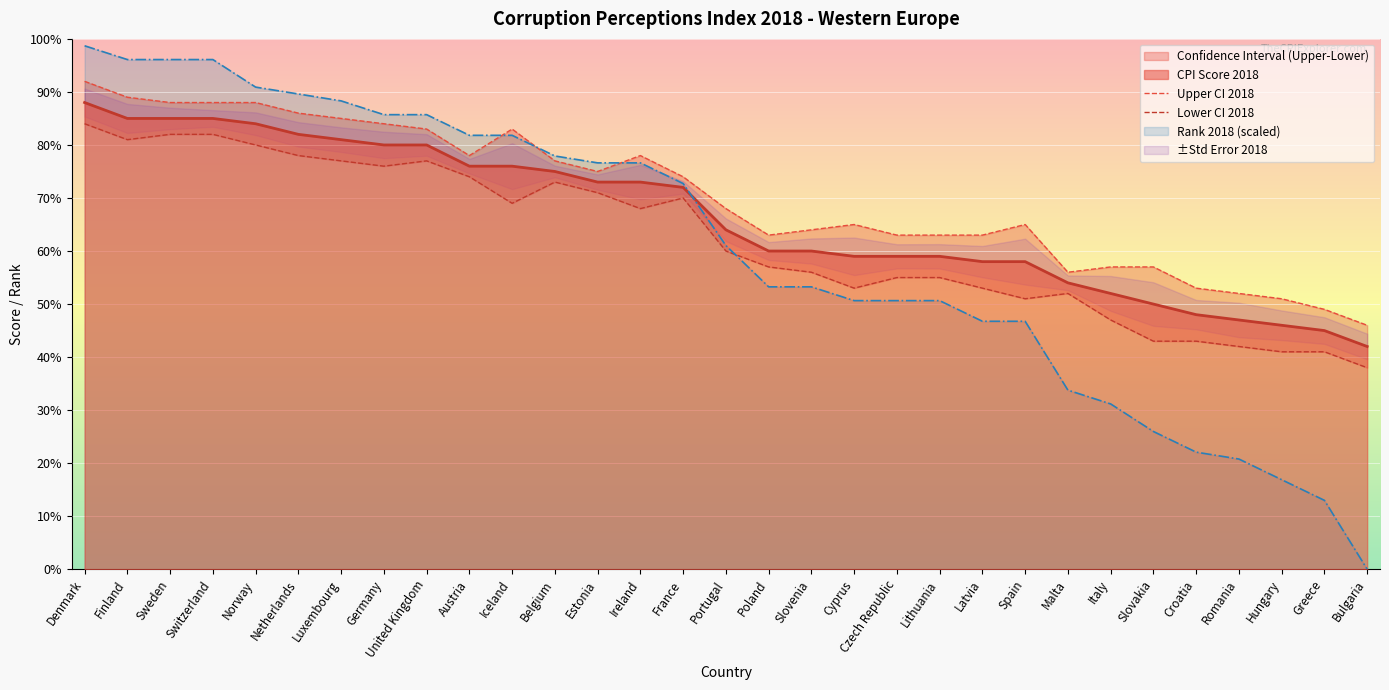

Which label corresponds to the largest value in the chart?

Denmark